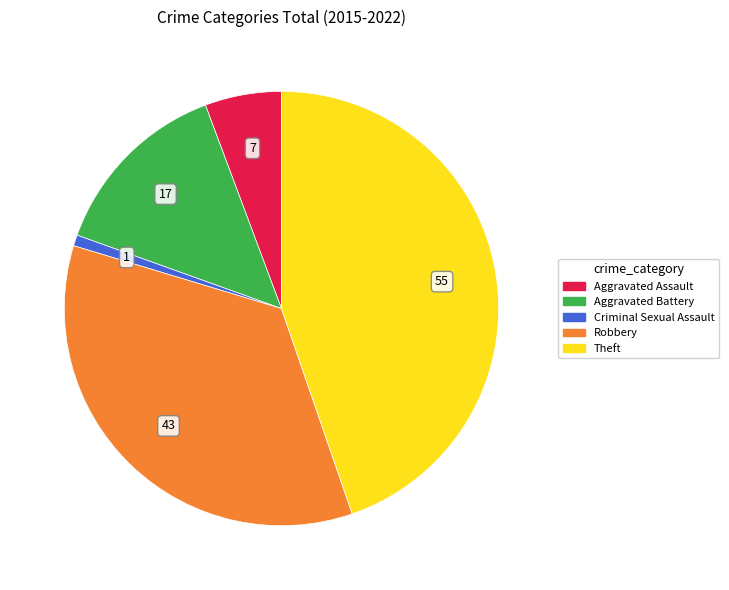

Which has a higher value, Robbery or Aggravated Battery?

Robbery